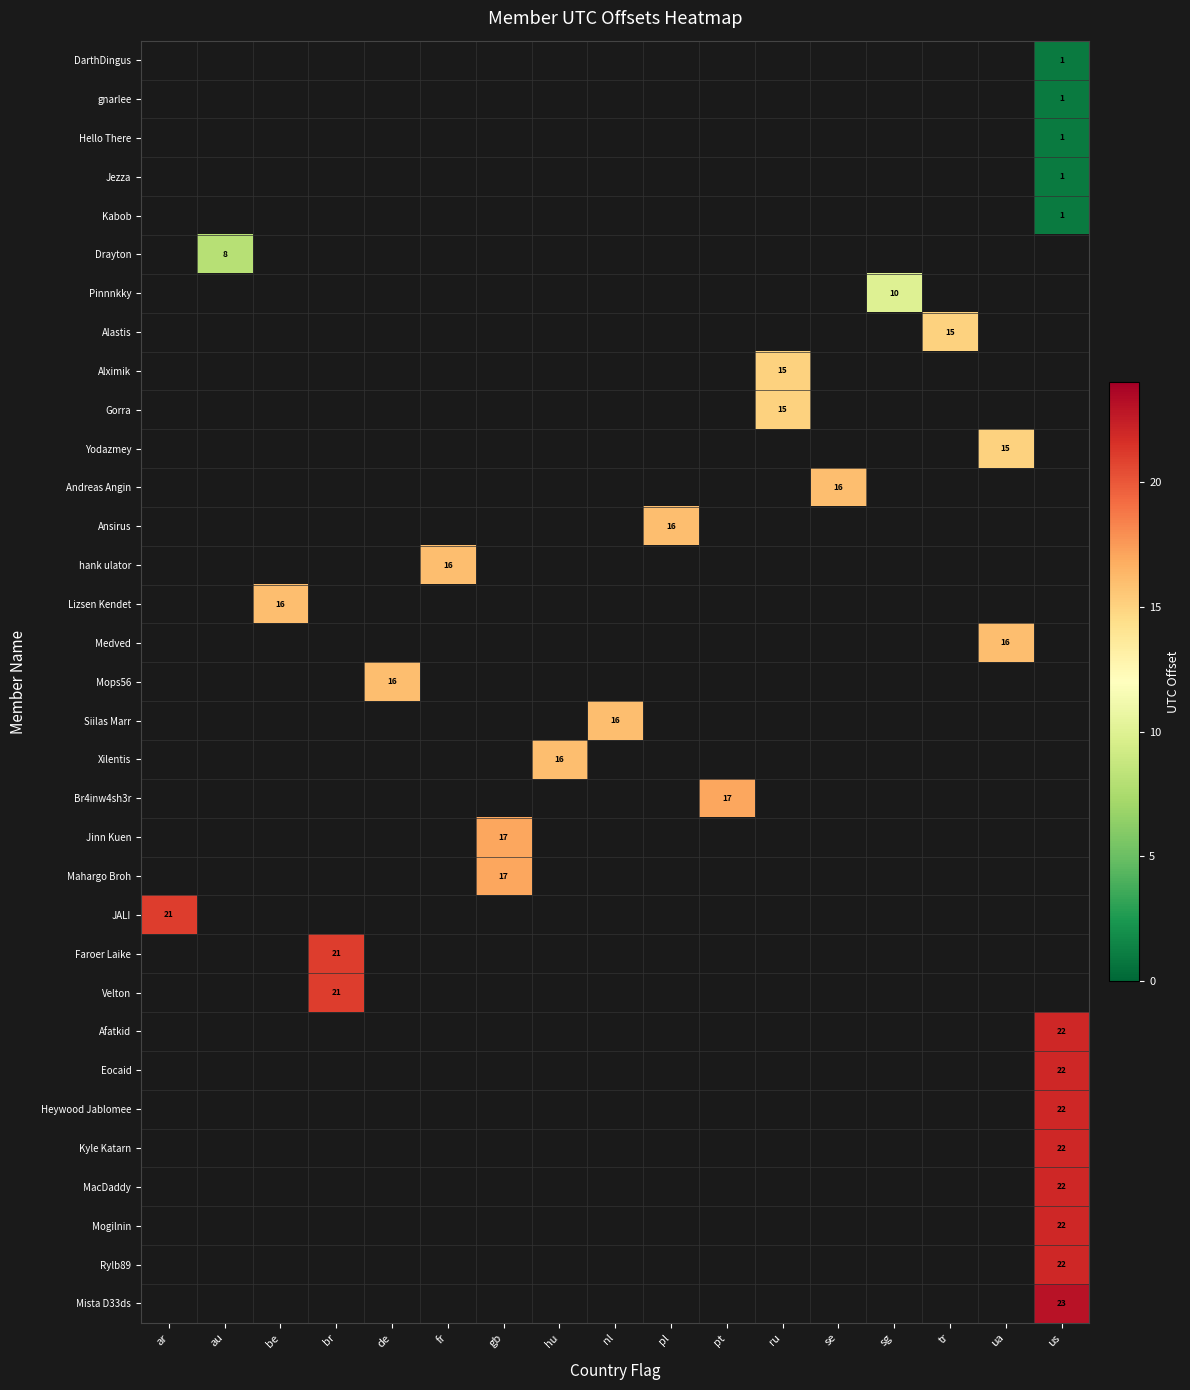

What is the minimum value for row_22?

21.0